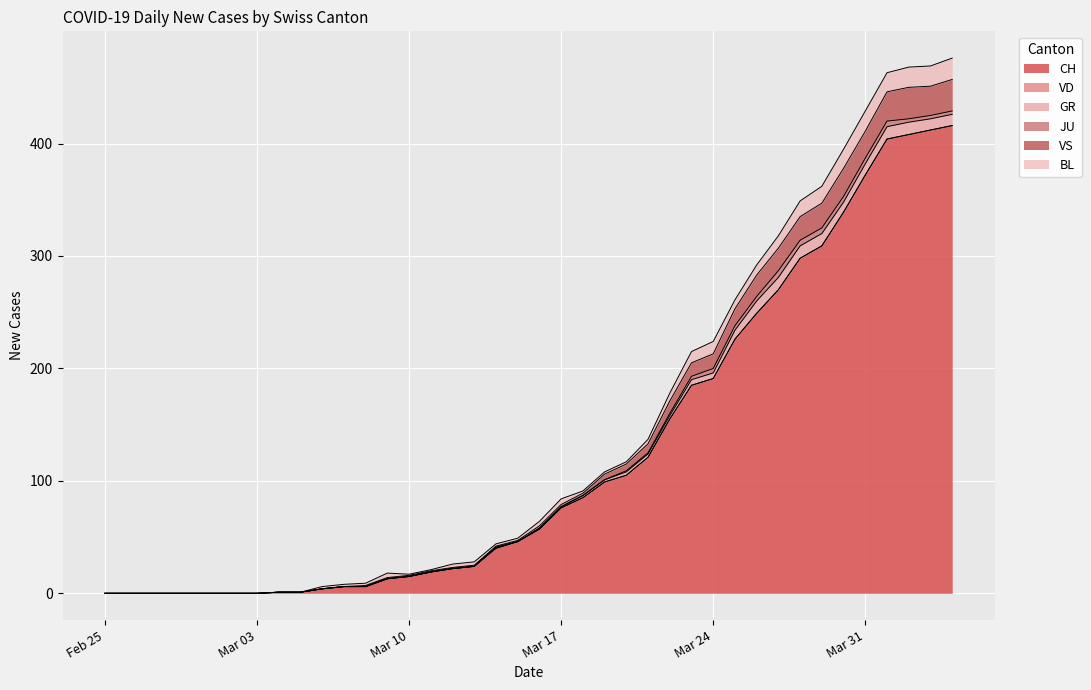

Reading right to left, transcribe all the data shown in this chart.

CH: 2020-04-04=416	2020-04-03=412	2020-04-02=408	2020-04-01=404	2020-03-31=372	2020-03-30=339	2020-03-29=309	2020-03-28=298	2020-03-27=270	2020-03-26=249	2020-03-25=226	2020-03-24=191	2020-03-23=185	2020-03-22=155	2020-03-21=121	2020-03-20=105	2020-03-19=99	2020-03-18=85	2020-03-17=76	2020-03-16=57	2020-03-15=46	2020-03-14=40	2020-03-13=24	2020-03-12=22	2020-03-11=19	2020-03-10=15	2020-03-09=13	2020-03-08=6	2020-03-07=6	2020-03-06=4	2020-03-05=1	2020-03-04=1	2020-03-03=0	2020-03-02=0	2020-03-01=0	2020-02-29=0	2020-02-28=0	2020-02-27=0	2020-02-26=0	2020-02-25=0
VD: 2020-04-04=0	2020-04-03=0	2020-04-02=0	2020-04-01=0	2020-03-31=0	2020-03-30=0	2020-03-29=0	2020-03-28=0	2020-03-27=0	2020-03-26=0	2020-03-25=0	2020-03-24=0	2020-03-23=0	2020-03-22=0	2020-03-21=0	2020-03-20=0	2020-03-19=0	2020-03-18=0	2020-03-17=0	2020-03-16=0	2020-03-15=0	2020-03-14=0	2020-03-13=0	2020-03-12=0	2020-03-11=0	2020-03-10=0	2020-03-09=0	2020-03-08=0	2020-03-07=0	2020-03-06=0	2020-03-05=0	2020-03-04=0	2020-03-03=0	2020-03-02=0	2020-03-01=0	2020-02-29=0	2020-02-28=0	2020-02-27=0	2020-02-26=0	2020-02-25=0
GR: 2020-04-04=10	2020-04-03=10	2020-04-02=11	2020-04-01=11	2020-03-31=10	2020-03-30=9	2020-03-29=11	2020-03-28=11	2020-03-27=11	2020-03-26=11	2020-03-25=8	2020-03-24=5	2020-03-23=5	2020-03-22=3	2020-03-21=3	2020-03-20=3	2020-03-19=2	2020-03-18=2	2020-03-17=1	2020-03-16=1	2020-03-15=0	2020-03-14=1	2020-03-13=0	2020-03-12=0	2020-03-11=0	2020-03-10=0	2020-03-09=0	2020-03-08=0	2020-03-07=0	2020-03-06=0	2020-03-05=0	2020-03-04=0	2020-03-03=0	2020-03-02=0	2020-03-01=0	2020-02-29=0	2020-02-28=0	2020-02-27=0	2020-02-26=0	2020-02-25=0
JU: 2020-04-04=3	2020-04-03=3	2020-04-02=3	2020-04-01=5	2020-03-31=5	2020-03-30=5	2020-03-29=5	2020-03-28=5	2020-03-27=6	2020-03-26=4	2020-03-25=4	2020-03-24=4	2020-03-23=3	2020-03-22=2	2020-03-21=1	2020-03-20=1	2020-03-19=0	2020-03-18=0	2020-03-17=0	2020-03-16=0	2020-03-15=0	2020-03-14=0	2020-03-13=0	2020-03-12=0	2020-03-11=0	2020-03-10=0	2020-03-09=0	2020-03-08=0	2020-03-07=0	2020-03-06=0	2020-03-05=0	2020-03-04=0	2020-03-03=0	2020-03-02=0	2020-03-01=0	2020-02-29=0	2020-02-28=0	2020-02-27=0	2020-02-26=0	2020-02-25=0
VS: 2020-04-04=28	2020-04-03=26	2020-04-02=28	2020-04-01=26	2020-03-31=24	2020-03-30=25	2020-03-29=22	2020-03-28=21	2020-03-27=20	2020-03-26=19	2020-03-25=15	2020-03-24=13	2020-03-23=12	2020-03-22=11	2020-03-21=8	2020-03-20=6	2020-03-19=5	2020-03-18=2	2020-03-17=2	2020-03-16=2	2020-03-15=1	2020-03-14=1	2020-03-13=1	2020-03-12=1	2020-03-11=1	2020-03-10=1	2020-03-09=1	2020-03-08=1	2020-03-07=0	2020-03-06=0	2020-03-05=0	2020-03-04=0	2020-03-03=0	2020-03-02=0	2020-03-01=0	2020-02-29=0	2020-02-28=0	2020-02-27=0	2020-02-26=0	2020-02-25=0
BL: 2020-04-04=19	2020-04-03=18	2020-04-02=18	2020-04-01=17	2020-03-31=18	2020-03-30=17	2020-03-29=15	2020-03-28=14	2020-03-27=11	2020-03-26=9	2020-03-25=8	2020-03-24=11	2020-03-23=10	2020-03-22=7	2020-03-21=4	2020-03-20=2	2020-03-19=2	2020-03-18=2	2020-03-17=5	2020-03-16=4	2020-03-15=2	2020-03-14=2	2020-03-13=3	2020-03-12=3	2020-03-11=1	2020-03-10=1	2020-03-09=4	2020-03-08=2	2020-03-07=2	2020-03-06=2	2020-03-05=0	2020-03-04=0	2020-03-03=0	2020-03-02=0	2020-03-01=0	2020-02-29=0	2020-02-28=0	2020-02-27=0	2020-02-26=0	2020-02-25=0